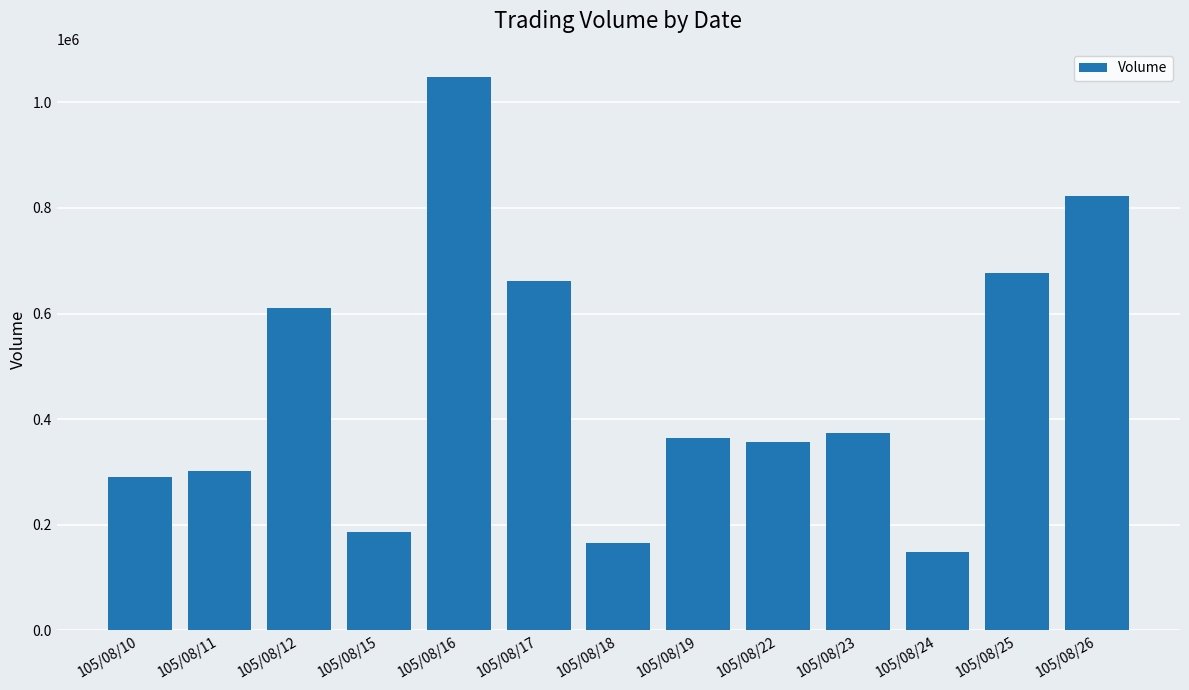

How many data points are less than 364000?

6